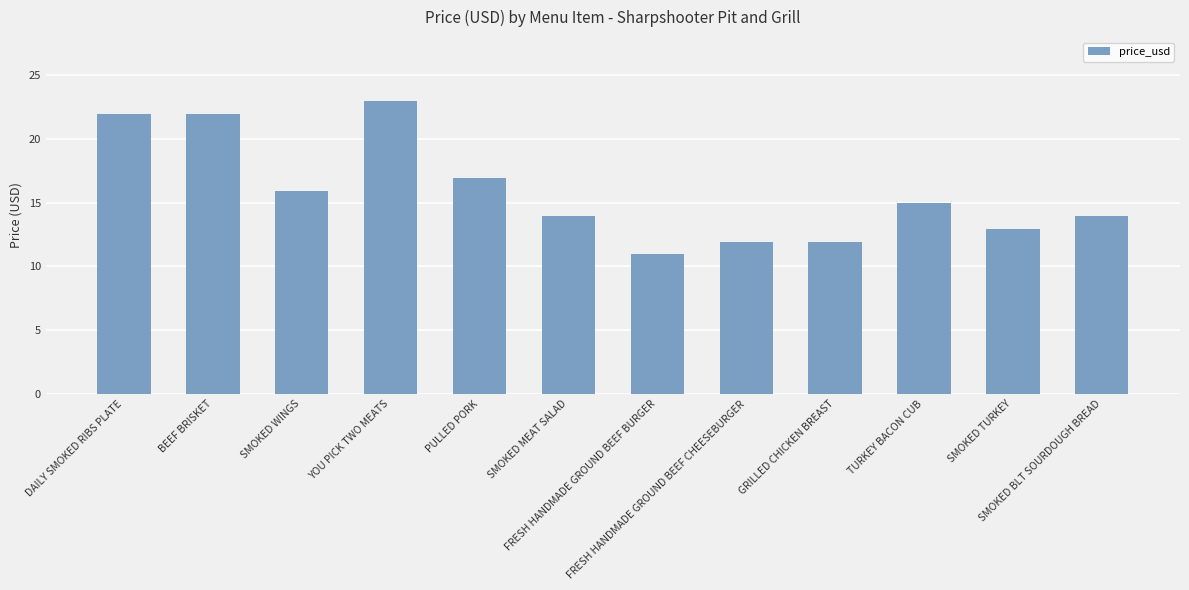

Is it true that the value at TURKEY BACON CUB is 14.9?

True